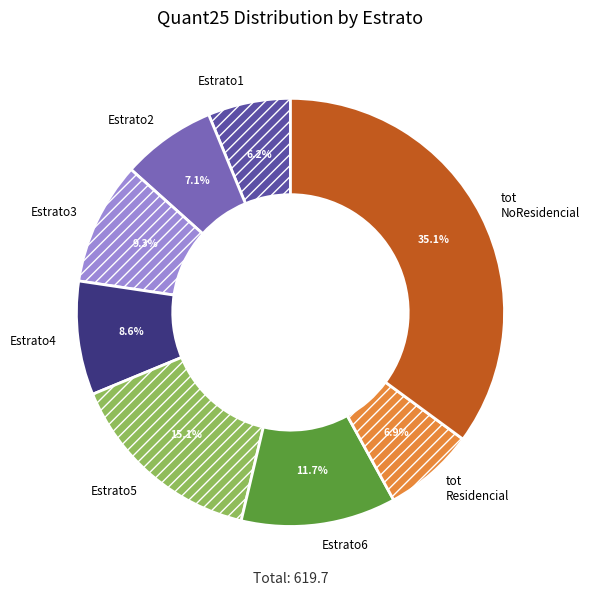

How much of the chart is everything except Estrato3?

90.7%